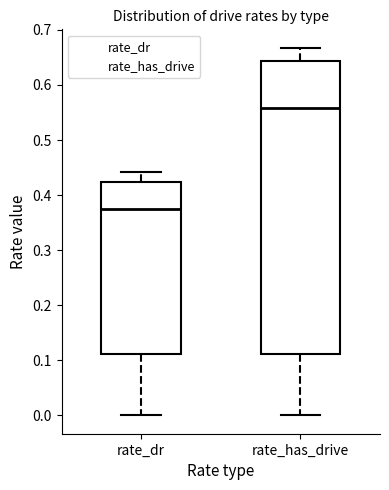

Which box has the highest median line?

rate_has_drive